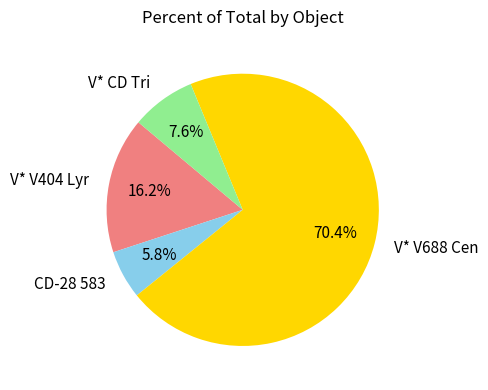

True or false: V* V688 Cen accounts for 59% of the total.

False